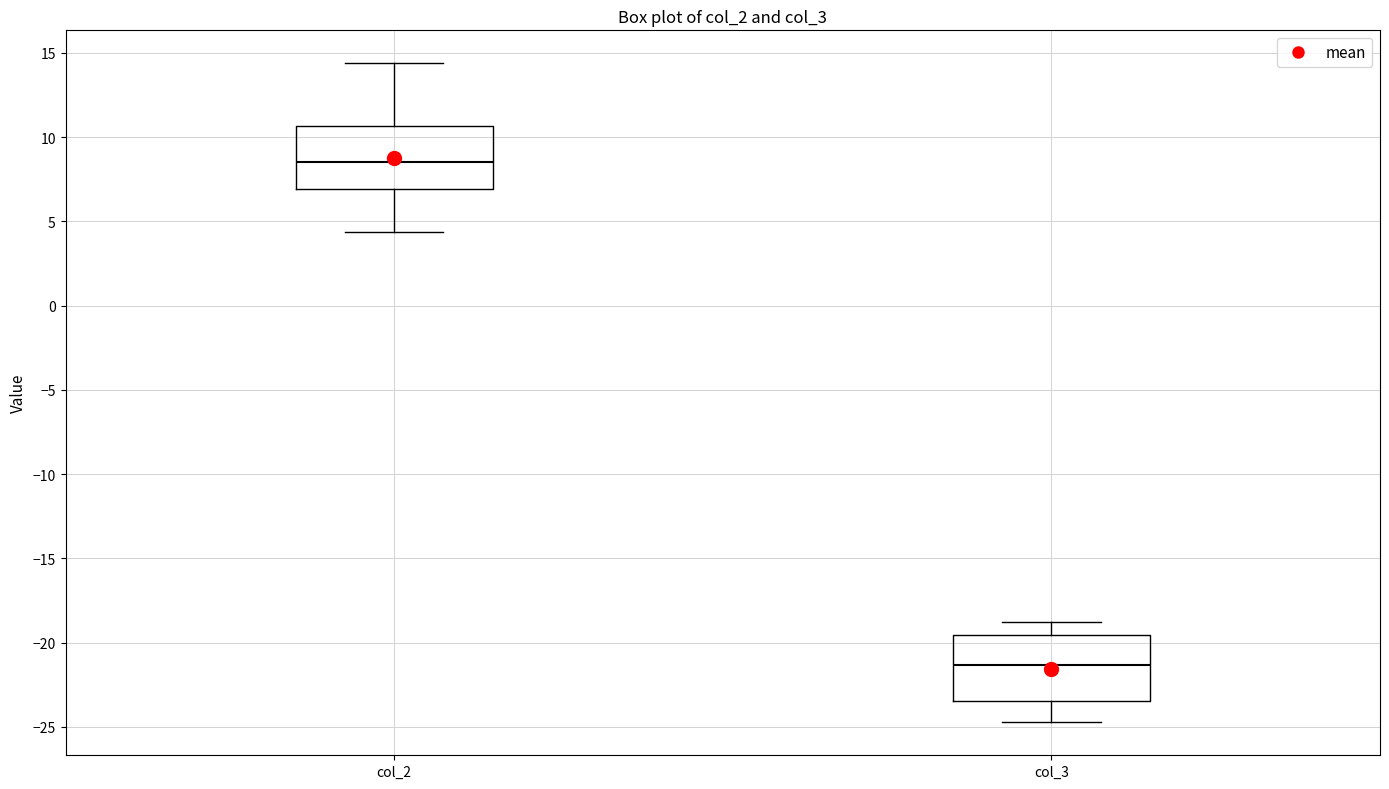

Reading left to right, read every box against the y-axis: the position of its median line, the range the box covers, and the ends of its whiskers. The values are not printed on the chart, so give them approximately, as read against the axis.

col_2: median 8.5, box 7.0 to 10.5, whiskers 4.5 to 14.5
col_3: median -21.5, box -23.5 to -19.5, whiskers -24.5 to -19.0